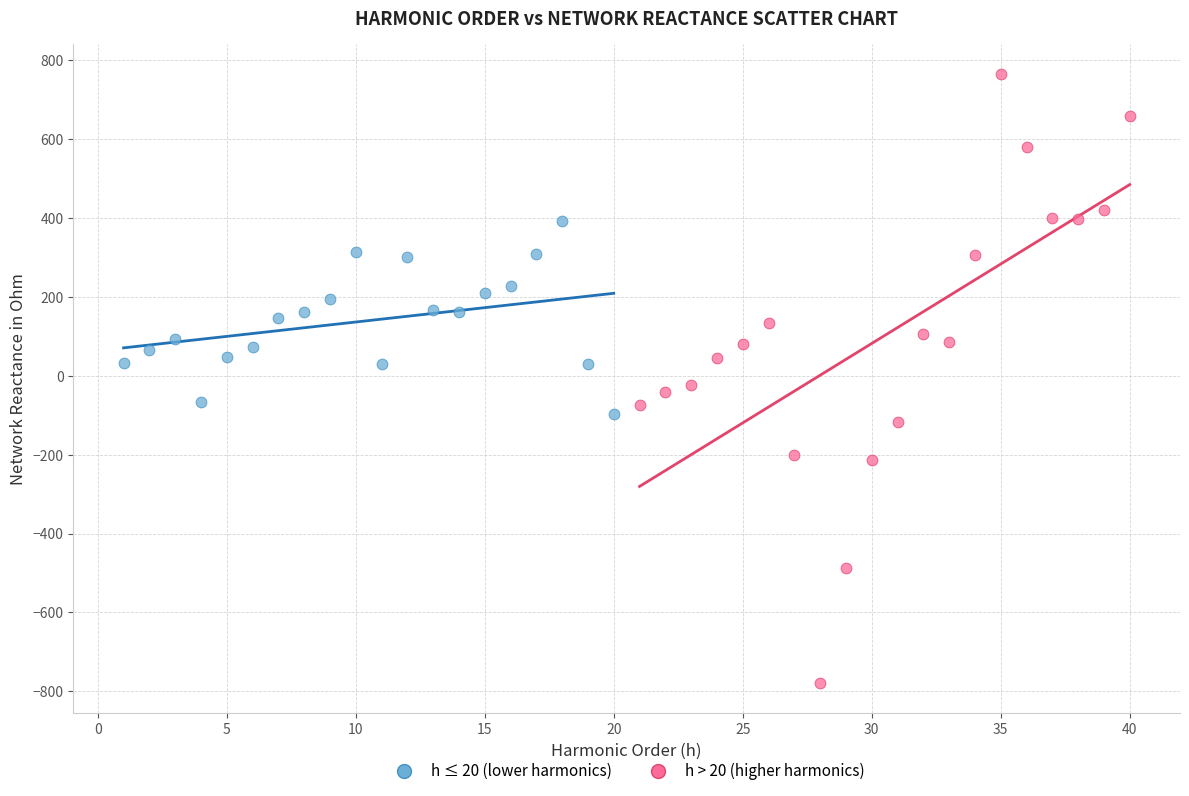

Which series has the largest Y range (max minus min)?

h > 20 (higher harmonics)